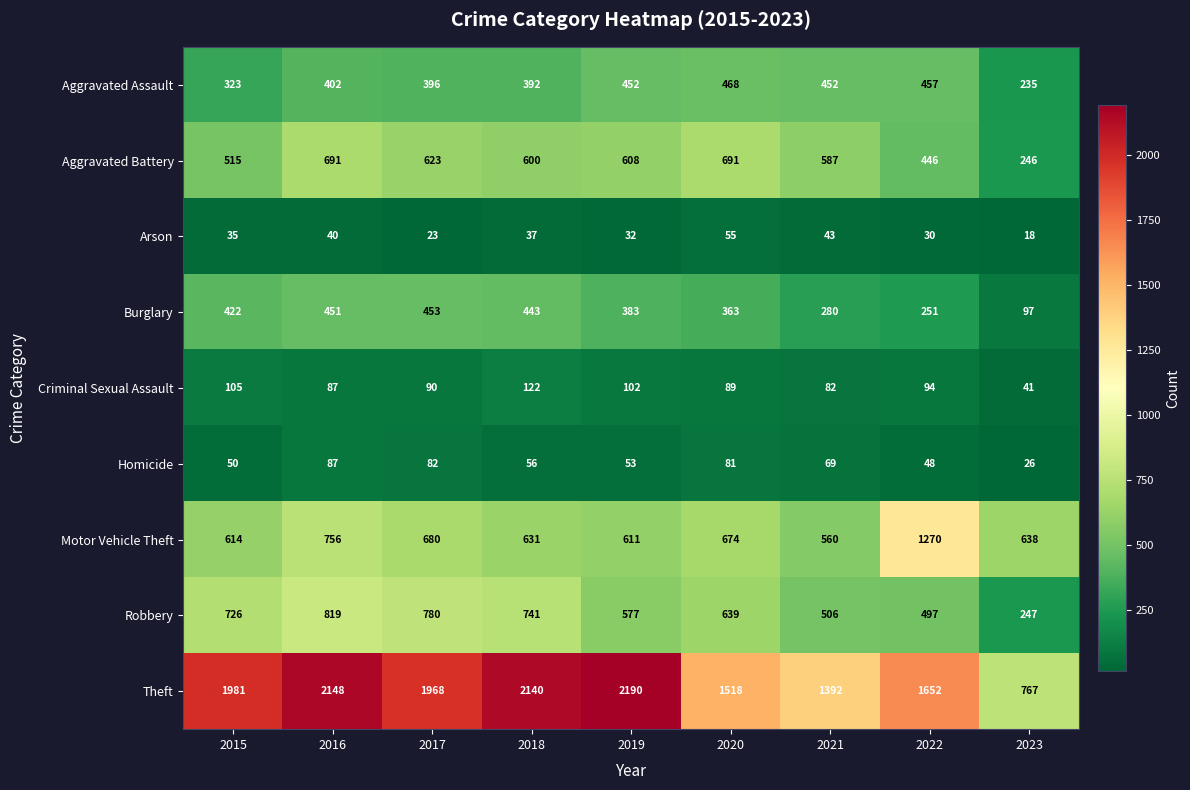

The Motor Vehicle Theft series shows 1079 at 2018. True or false?

False